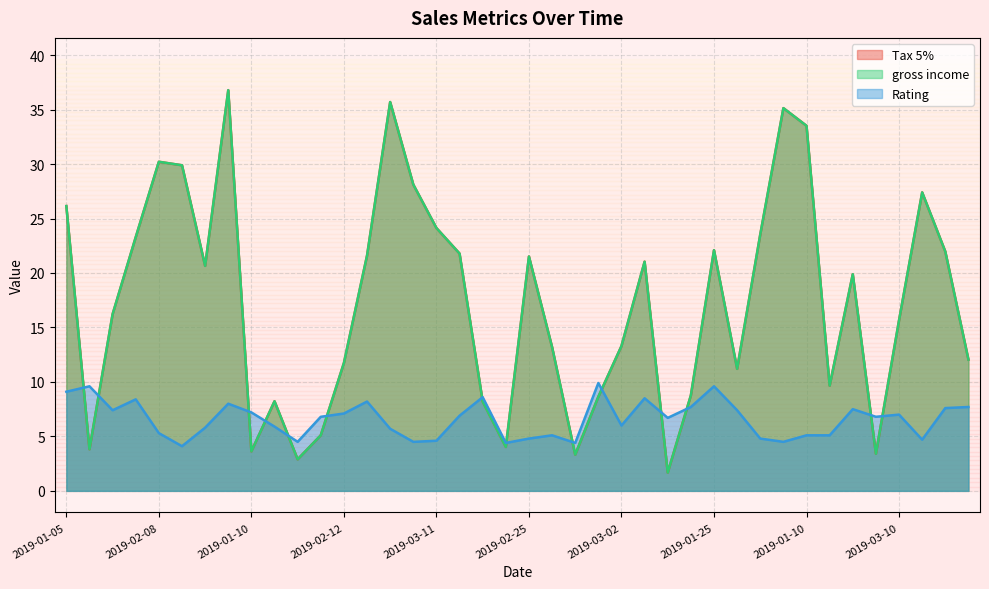

How many data points in Rating are less than 6?

17